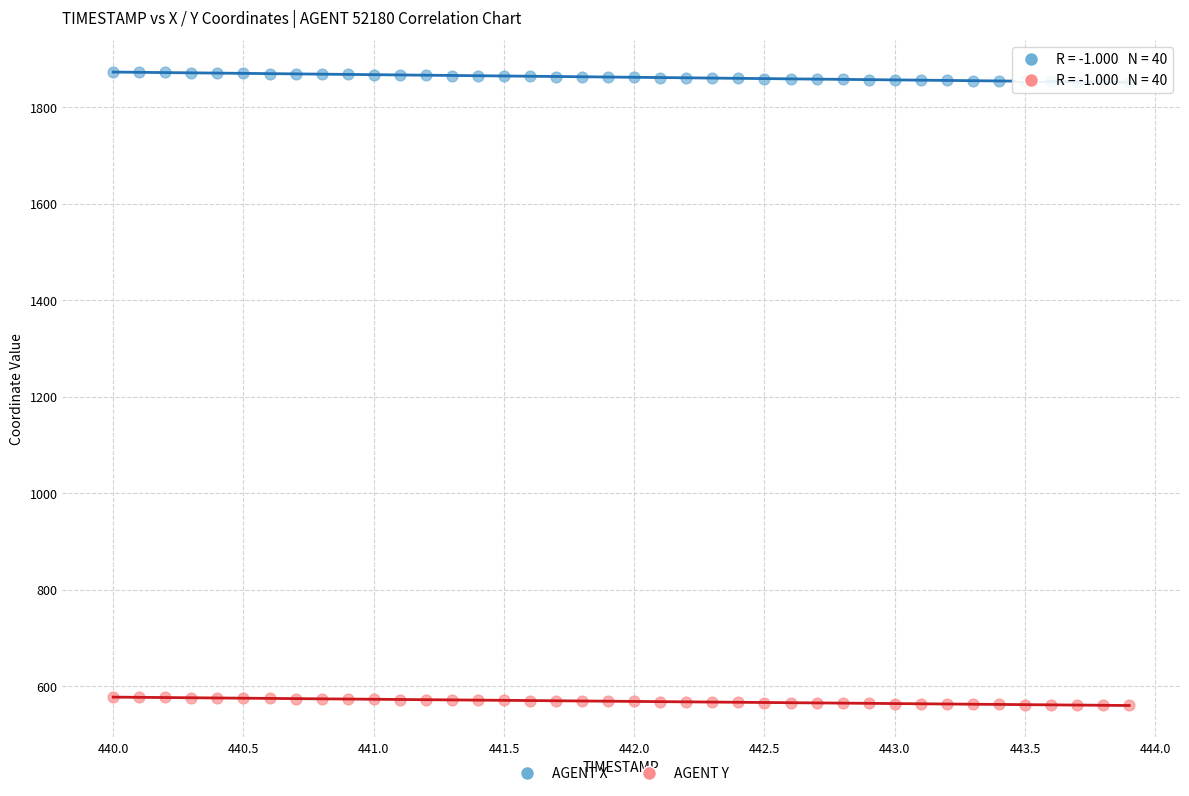

Across all data points, what is the range of Y values (max minus min)?

1313.0